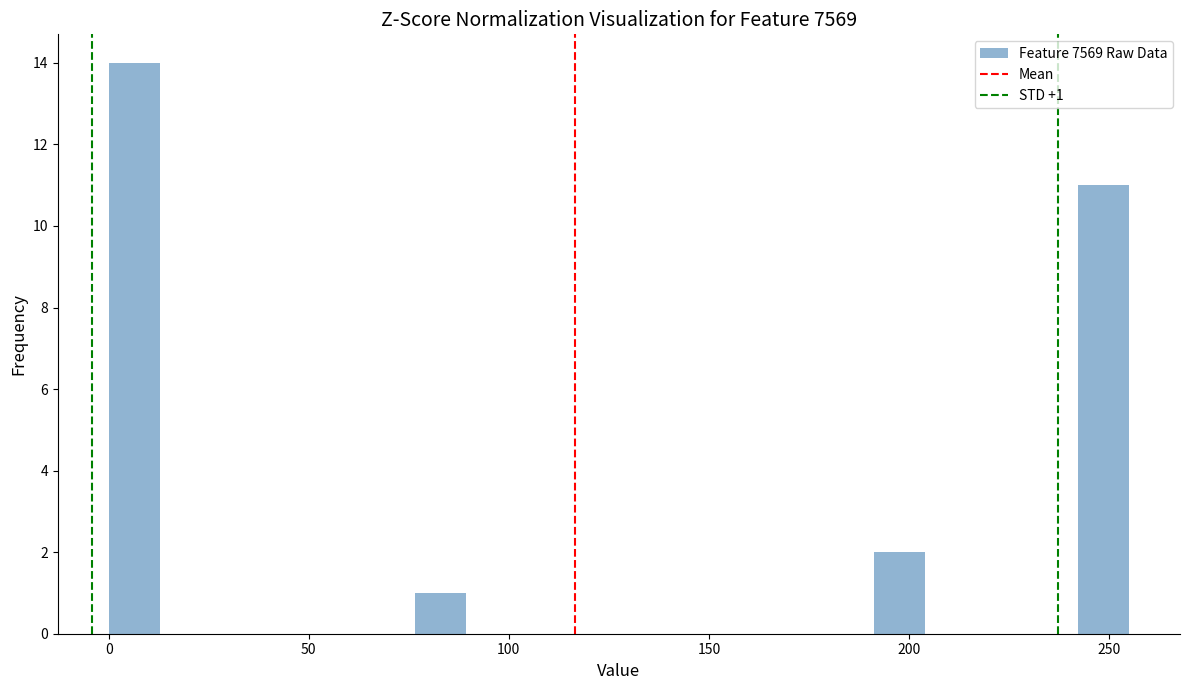

Read against the x-axis, roughly where is the centre of the tallest bar?

5